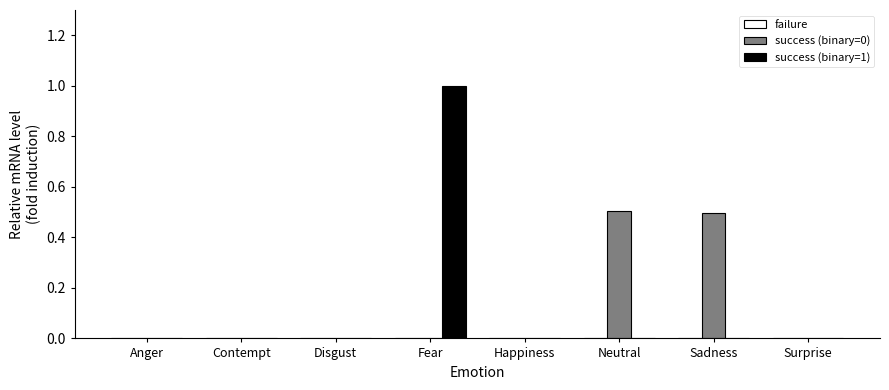

Which series has the widest spread of values?

success (binary=1)